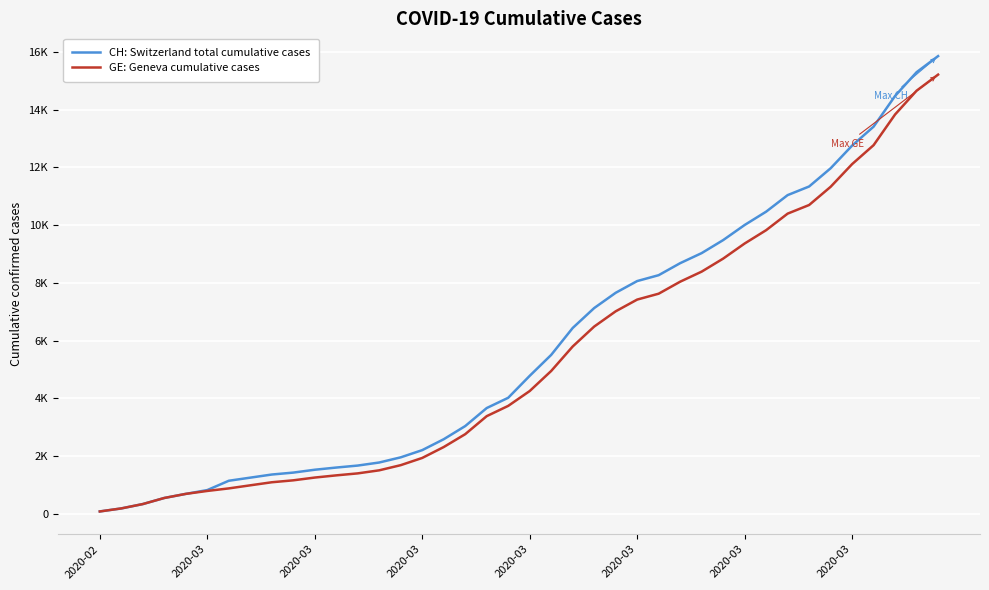

What are all the series names shown in the legend?

CH: Switzerland total cumulative cases, GE: Geneva cumulative cases